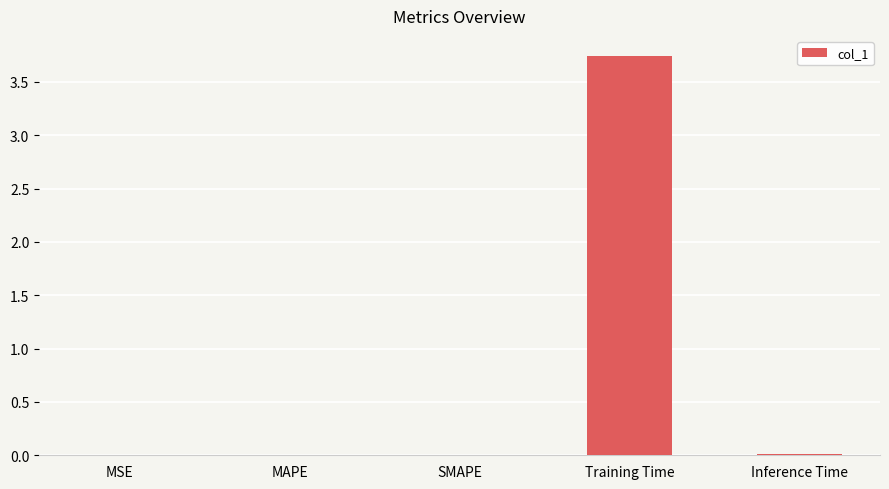

At which category does the chart reach its peak across all series?

Training Time